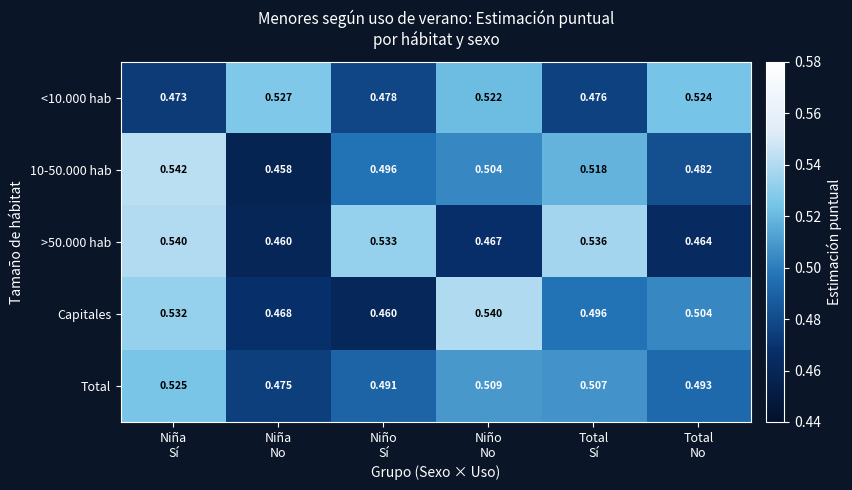

How many distinct data groups are displayed?

5